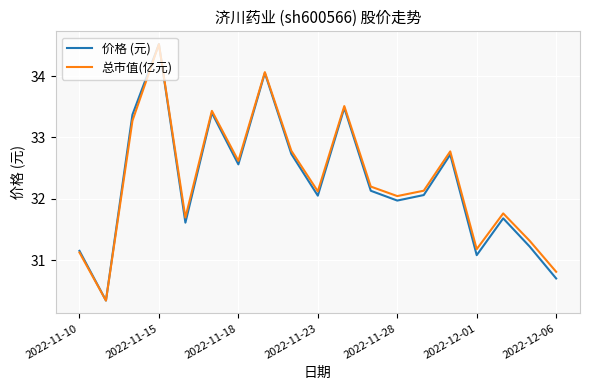

Count the number of data series in this chart.

2